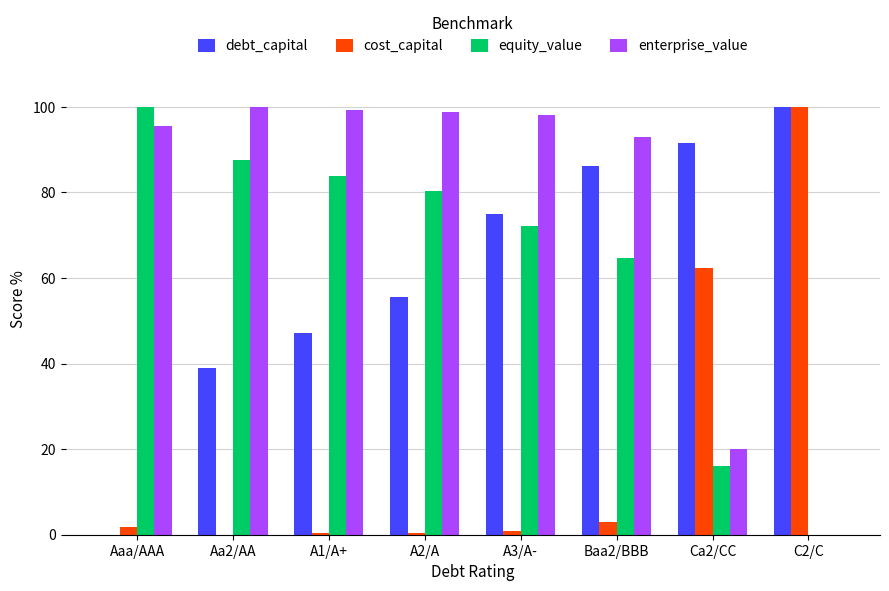

Are the bars horizontal?

No